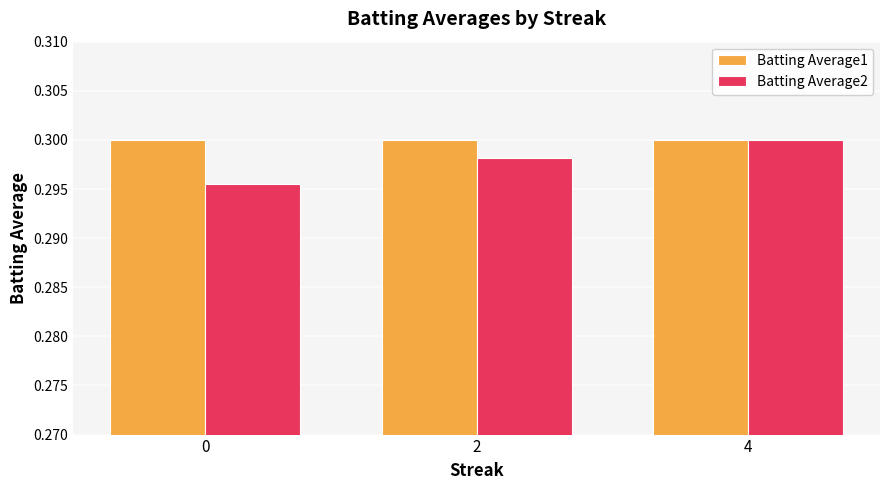

Which category has the highest value in the Batting Average2 series?

4